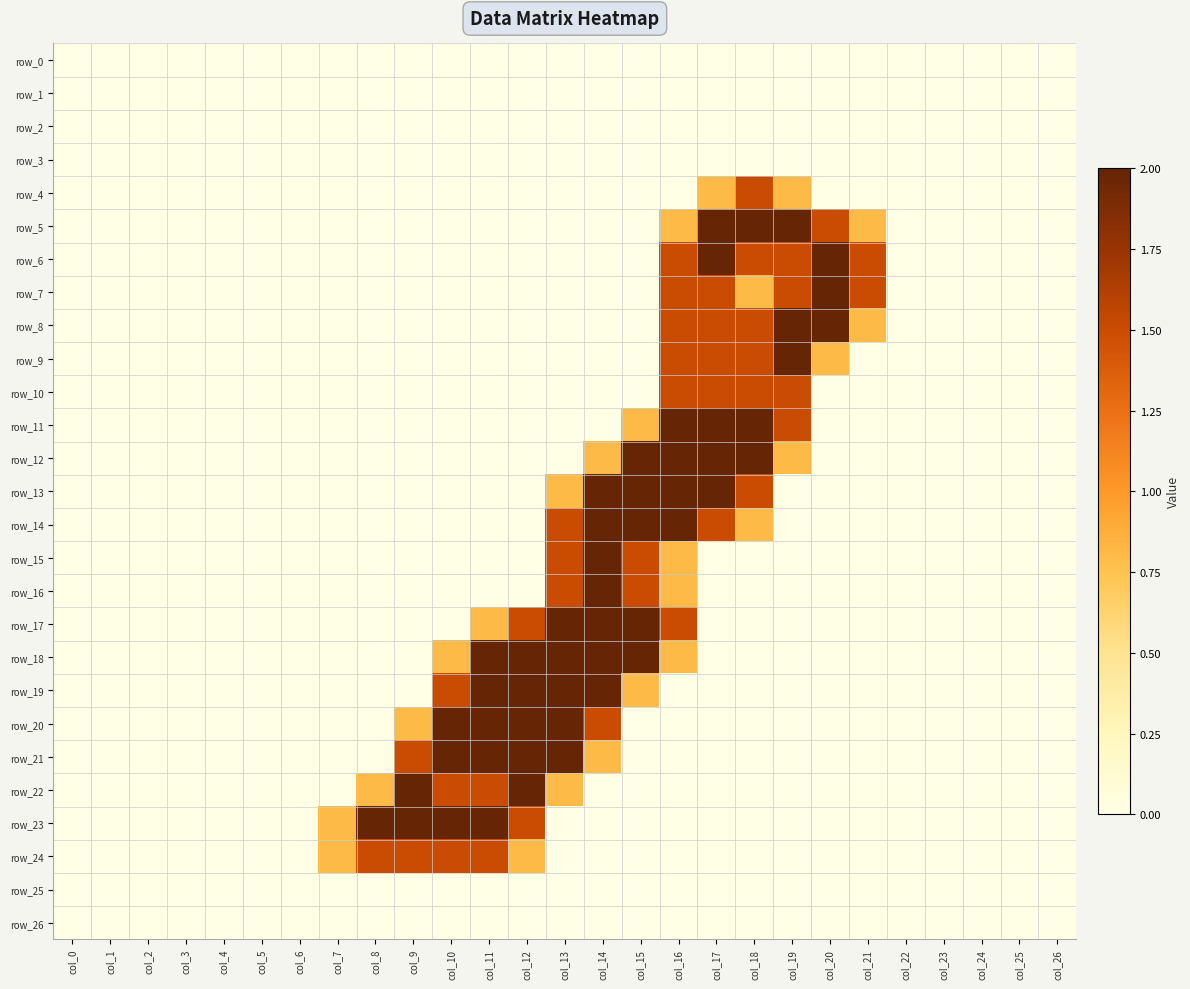

Which category has the highest value in the row_12 series?

col_15